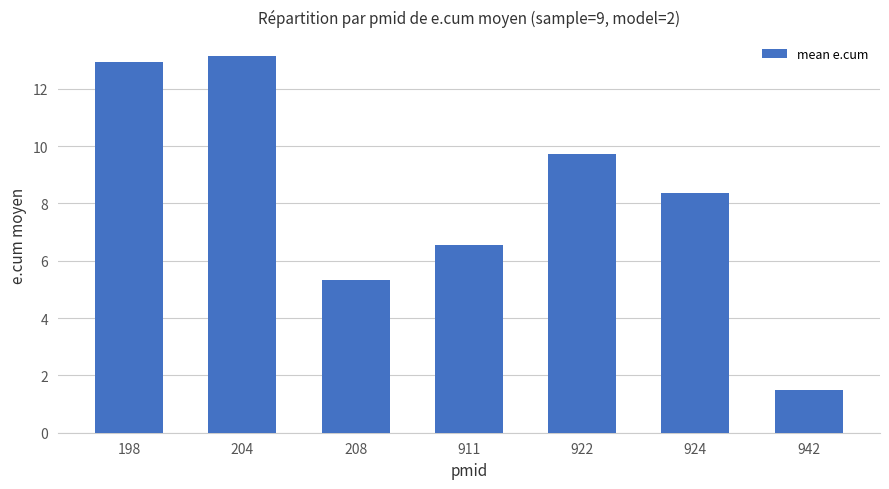

What is the value of the 5th bar from the left?

9.7